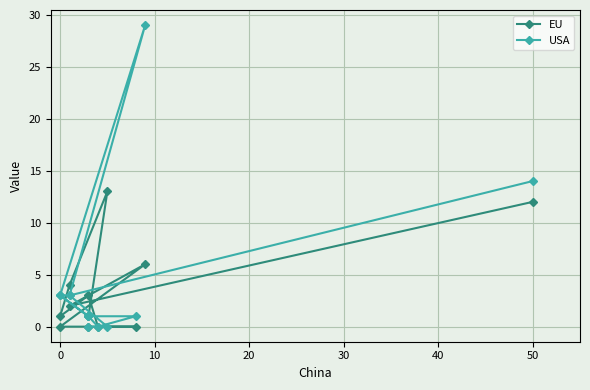

What is the value of the USA point at the 8th from the left?

1